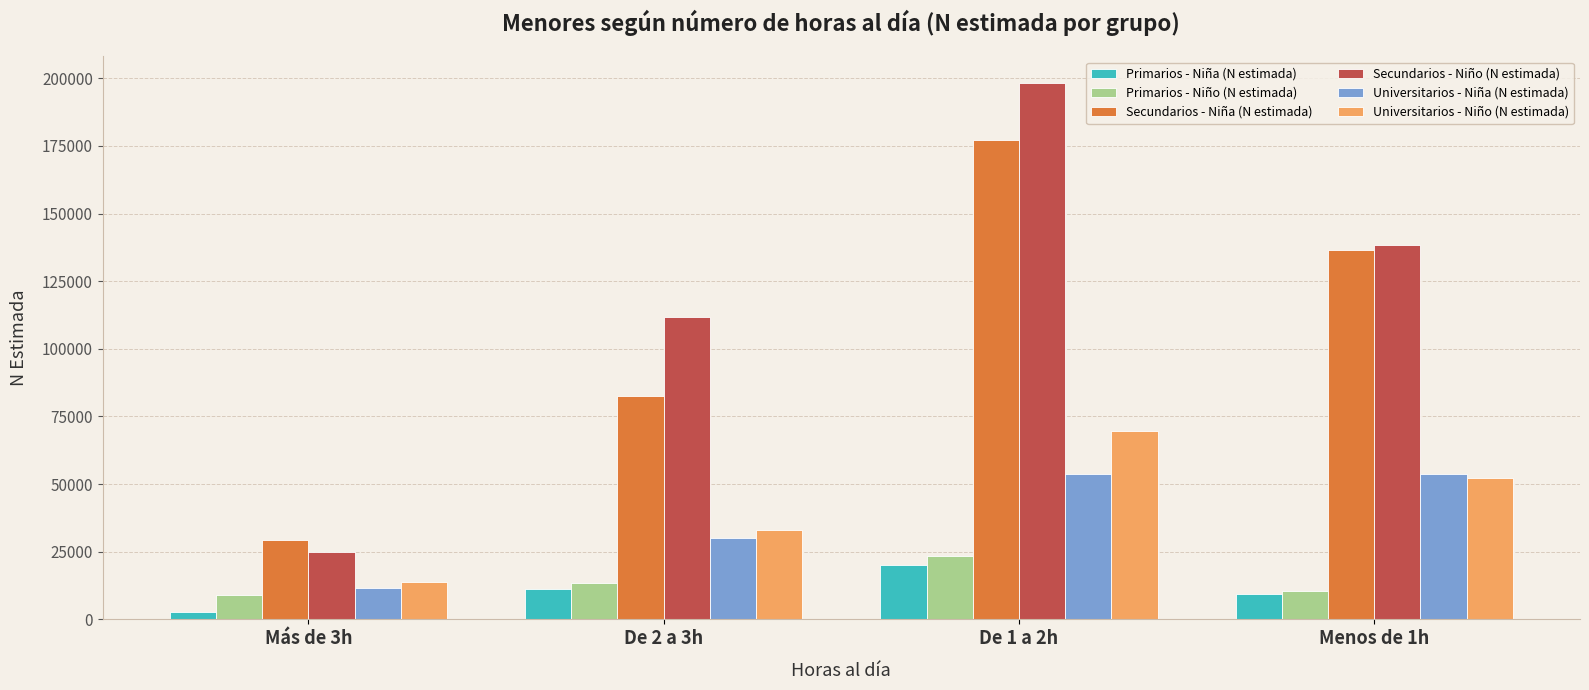

Is the value of Primarios - Niña (N estimada) at De 2 a 3h greater than the value of Secundarios - Niño (N estimada) at De 2 a 3h?

No